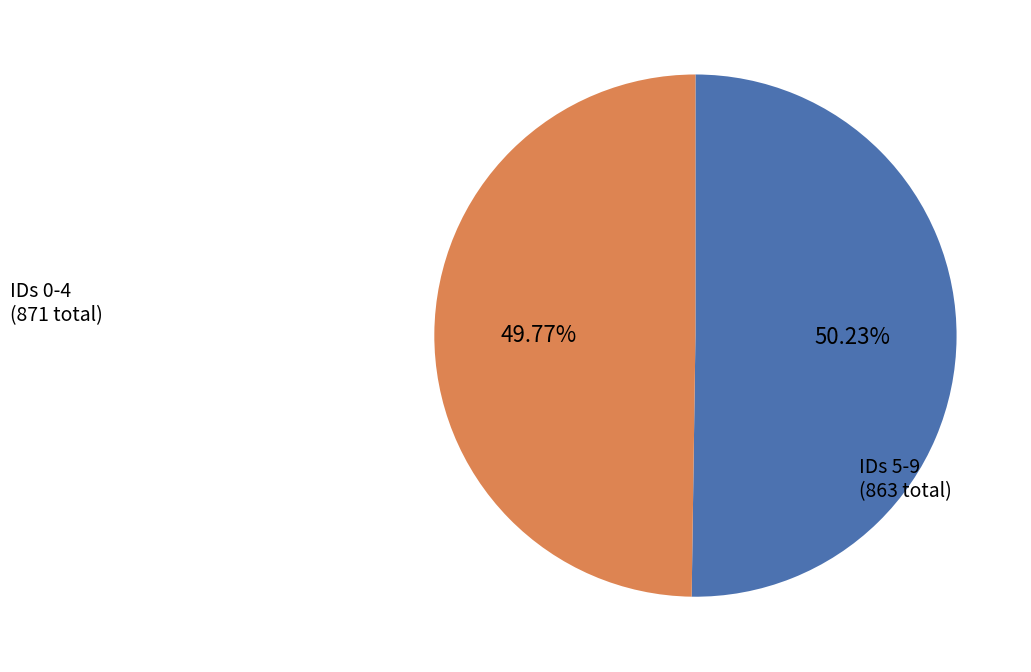

Does any single category account for the majority?

Yes